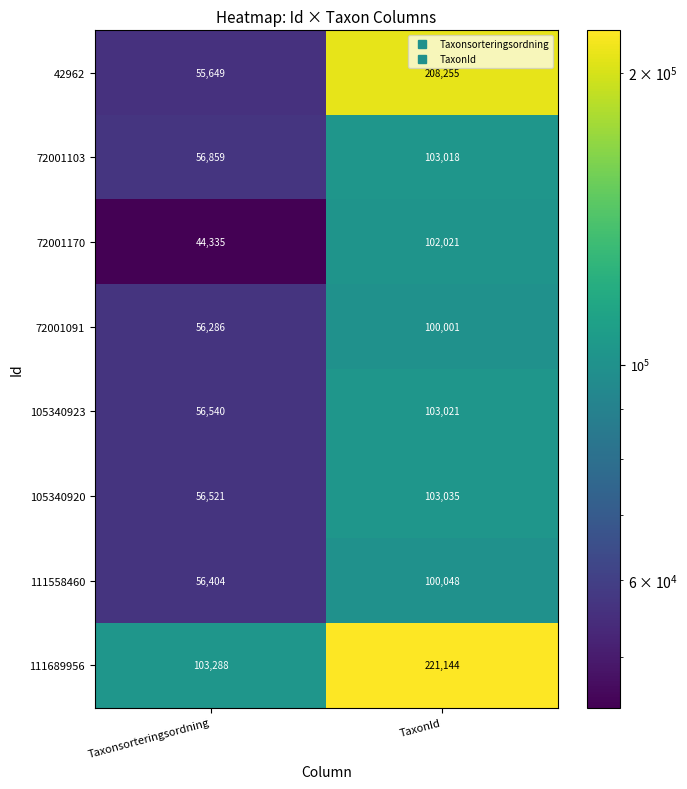

Which category has the highest value across all series?

TaxonId